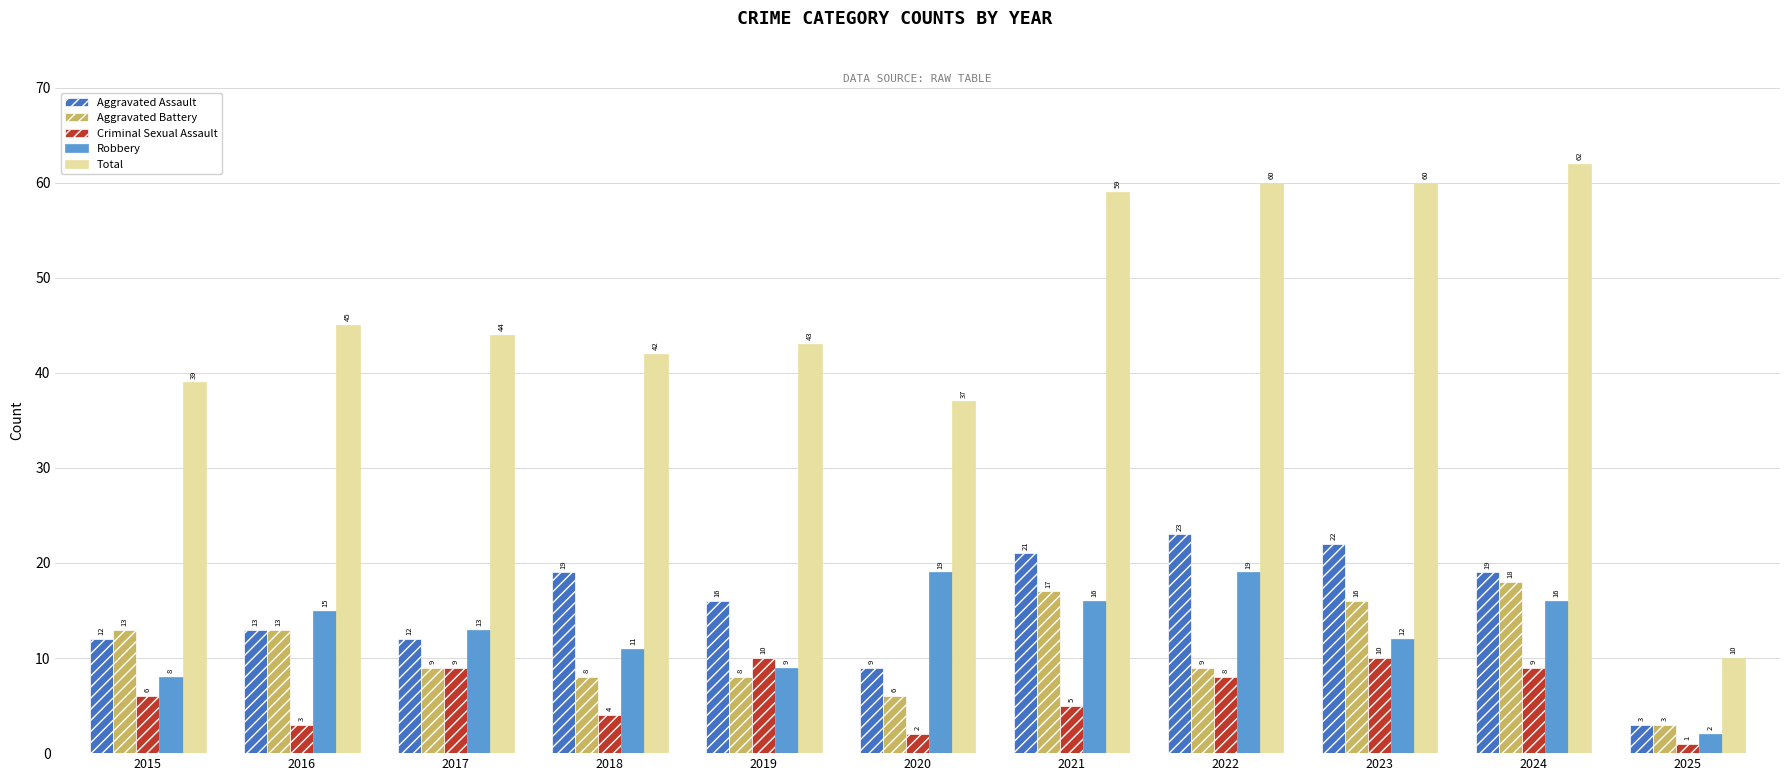

Rank the series at 2023 from lowest to highest value.

Criminal Sexual Assault, Robbery, Aggravated Battery, Aggravated Assault, Total